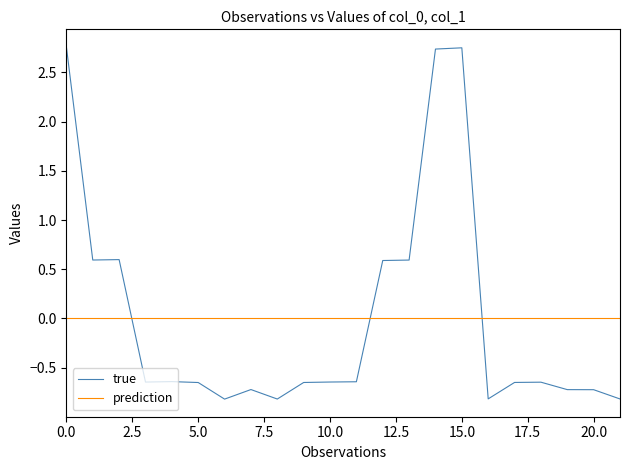

Which series has the largest range (max minus min)?

true